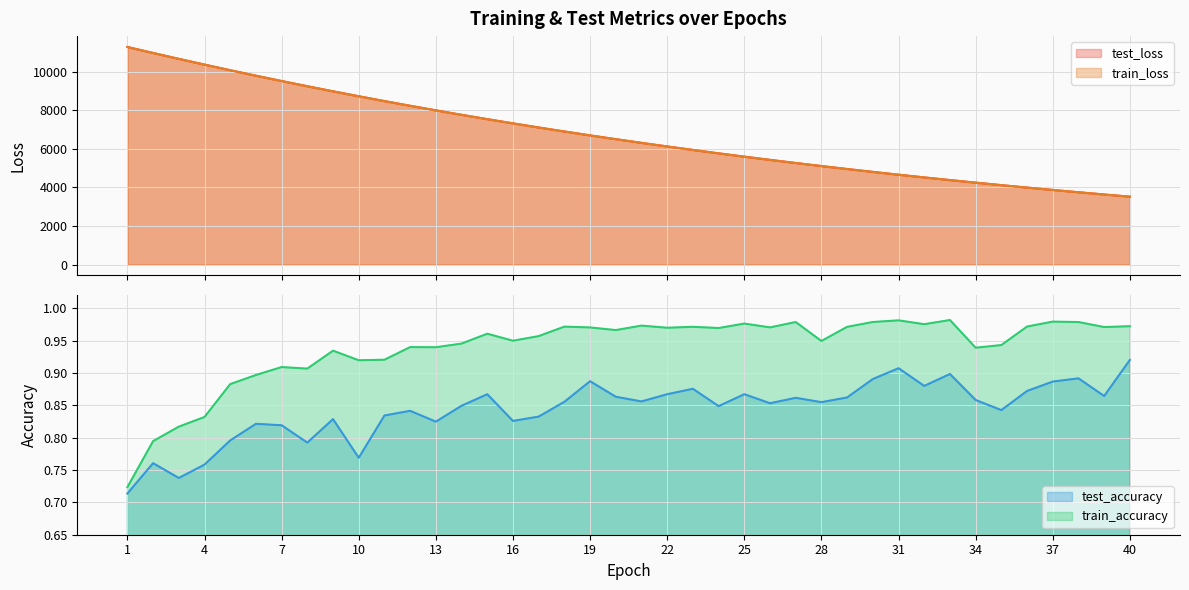

Reading left to right, list all the values displayed in this chart.

test_loss: 1=11277.6	2=10967.1	3=10662.4	4=10364.9	5=10074.2	6=9790.6	7=9513.9	8=9244.7	9=8981.0	10=8724.8	11=8474.4	12=8231.1	13=7994.3	14=7763.3	15=7538.4	16=7319.7	17=7106.8	18=6899.2	19=6697.3	20=6501.0	21=6309.6	22=6123.5	23=5942.4	24=5766.4	25=5594.6	26=5427.9	27=5265.5	28=5107.7	29=4954.4	30=4804.8	31=4659.4	32=4518.4	33=4381.0	34=4247.8	35=4118.2	36=3991.7	37=3869.1	38=3749.9	39=3634.3	40=3521.4
train_loss: 1=11277.6	2=10966.1	3=10660.8	4=10363.7	5=10072.6	6=9789.2	7=9512.4	8=9242.6	9=8979.4	10=8723.2	11=8473.4	12=8229.9	13=7992.9	14=7762.1	15=7537.4	16=7318.7	17=7105.7	18=6898.3	19=6696.5	20=6500.0	21=6308.8	22=6122.7	23=5941.6	24=5765.4	25=5593.9	26=5427.1	27=5264.8	28=5107.1	29=4953.5	30=4804.2	31=4659.0	32=4517.9	33=4380.6	34=4247.3	35=4117.5	36=3991.3	37=3868.7	38=3749.5	39=3633.7	40=3521.1
test_accuracy: 1=0.7	2=0.8	3=0.7	4=0.8	5=0.8	6=0.8	7=0.8	8=0.8	9=0.8	10=0.8	11=0.8	12=0.8	13=0.8	14=0.8	15=0.9	16=0.8	17=0.8	18=0.9	19=0.9	20=0.9	21=0.9	22=0.9	23=0.9	24=0.8	25=0.9	26=0.9	27=0.9	28=0.9	29=0.9	30=0.9	31=0.9	32=0.9	33=0.9	34=0.9	35=0.8	36=0.9	37=0.9	38=0.9	39=0.9	40=0.9
train_accuracy: 1=0.7	2=0.8	3=0.8	4=0.8	5=0.9	6=0.9	7=0.9	8=0.9	9=0.9	10=0.9	11=0.9	12=0.9	13=0.9	14=0.9	15=1.0	16=0.9	17=1.0	18=1.0	19=1.0	20=1.0	21=1.0	22=1.0	23=1.0	24=1.0	25=1.0	26=1.0	27=1.0	28=0.9	29=1.0	30=1.0	31=1.0	32=1.0	33=1.0	34=0.9	35=0.9	36=1.0	37=1.0	38=1.0	39=1.0	40=1.0